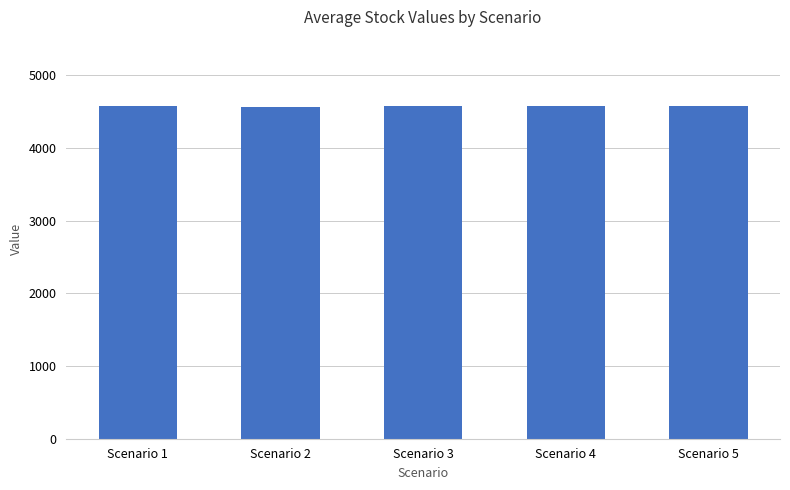

What is the value of the 5th bar from the left?

4572.2